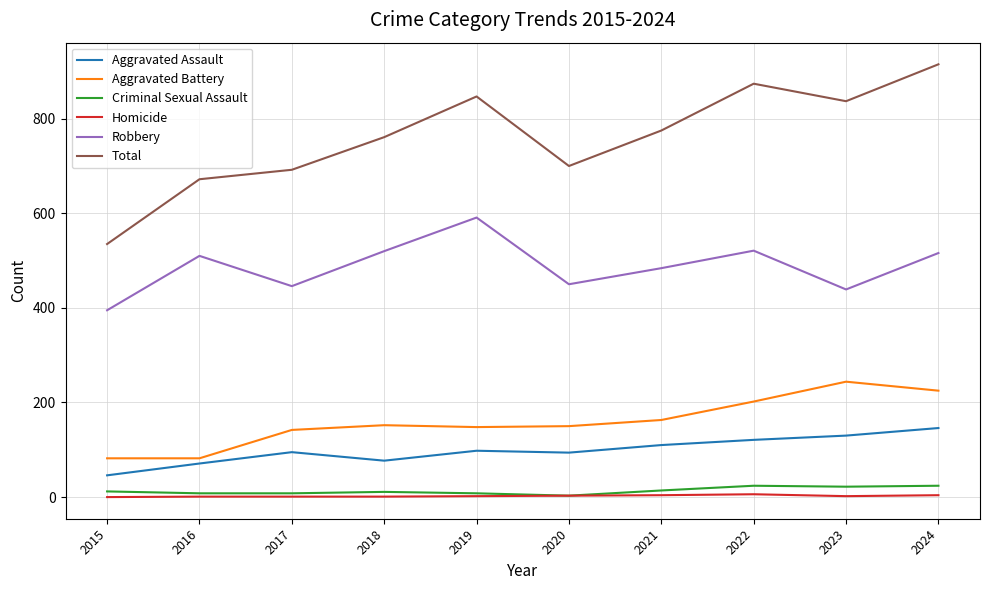

Which series has the widest spread of values?

Total